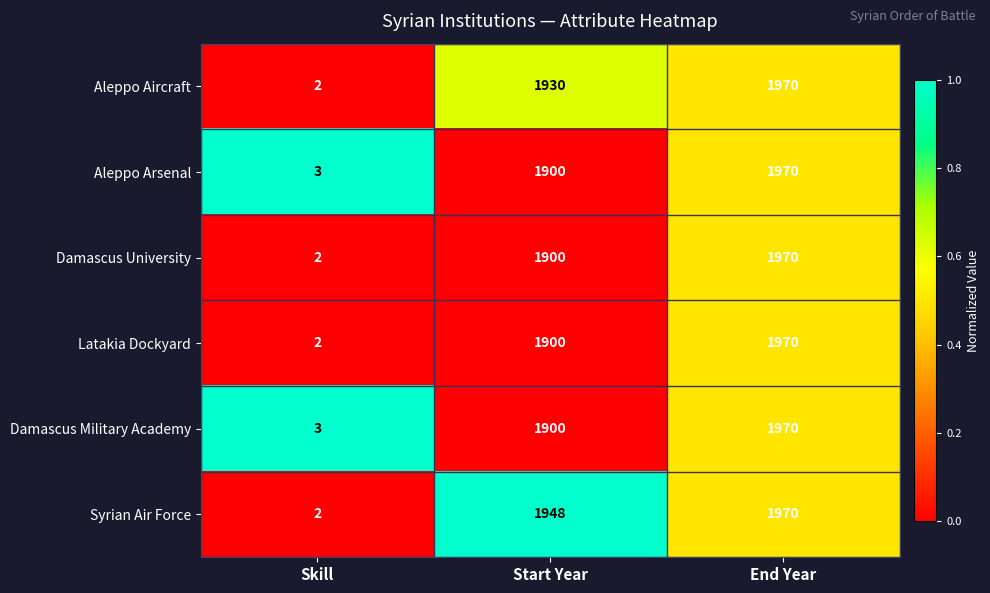

What is the sum of the Damascus University values at Skill and End Year?

1972